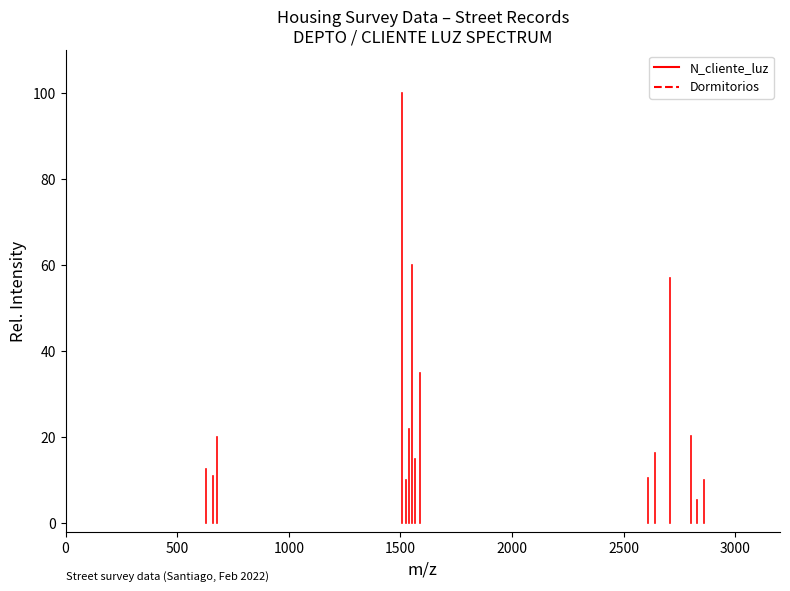

True or false: N_cliente_luz has a value of 5.6 at 500.

False